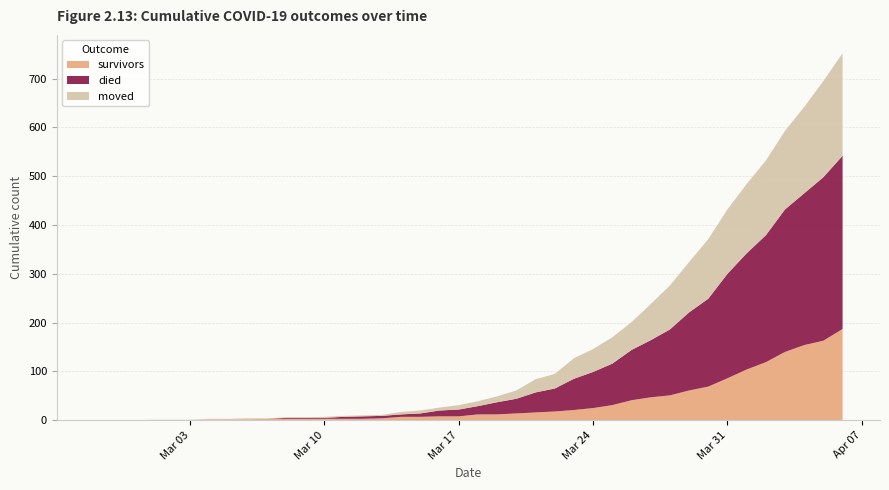

Reading right to left, extract all data points from this chart.

survivors: 187	163	154	140	119	104	86	69	61	51	47	41	31	25	21	18	16	14	12	12	8	8	7	7	4	3	3	3	3	3	3	2	2	2	0	0	0	0	0	0
died: 355	335	311	292	260	238	214	180	160	135	117	103	85	74	64	47	41	30	25	17	14	12	7	5	5	5	4	2	2	2	0	0	0	0	0	0	0	0	0	0
moved: 210	197	177	161	153	142	132	122	103	90	74	57	54	47	42	30	27	17	12	10	9	6	6	5	2	2	2	2	1	1	1	2	1	1	1	1	1	0	0	0